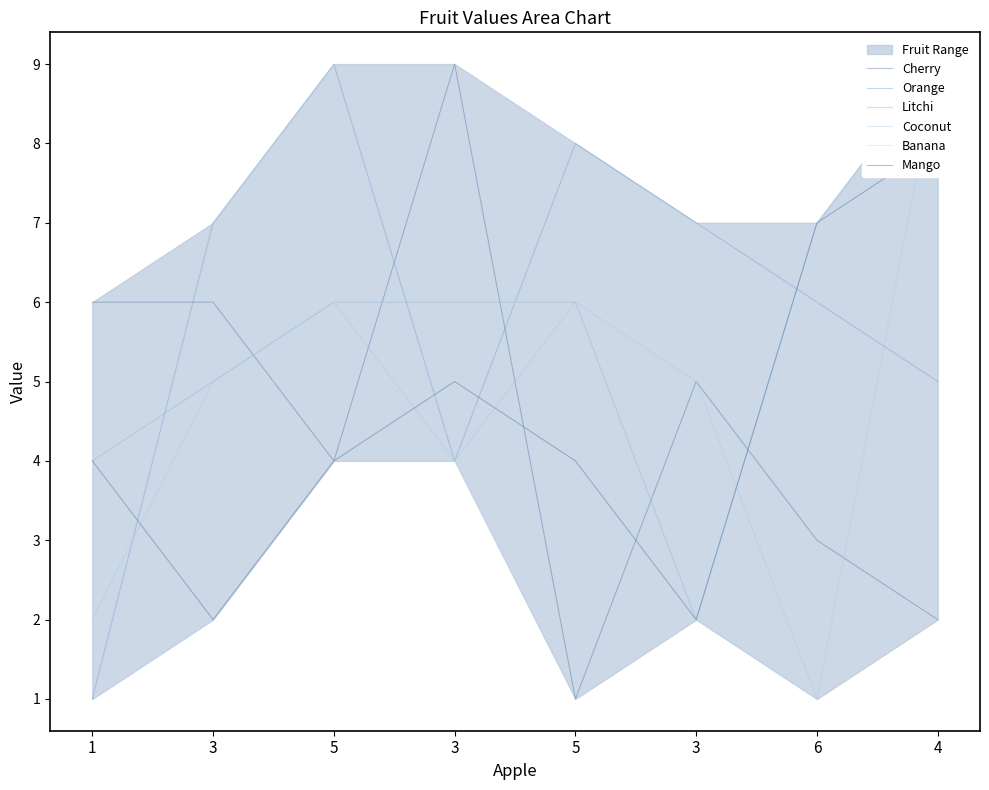

The Litchi series shows 1 at 3. True or false?

False